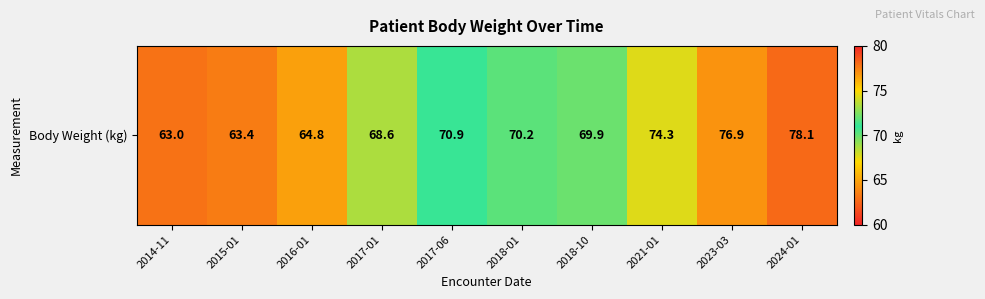

Rank the categories by value from lowest to highest.

2014-11, 2015-01, 2016-01, 2017-01, 2018-10, 2018-01, 2017-06, 2021-01, 2023-03, 2024-01